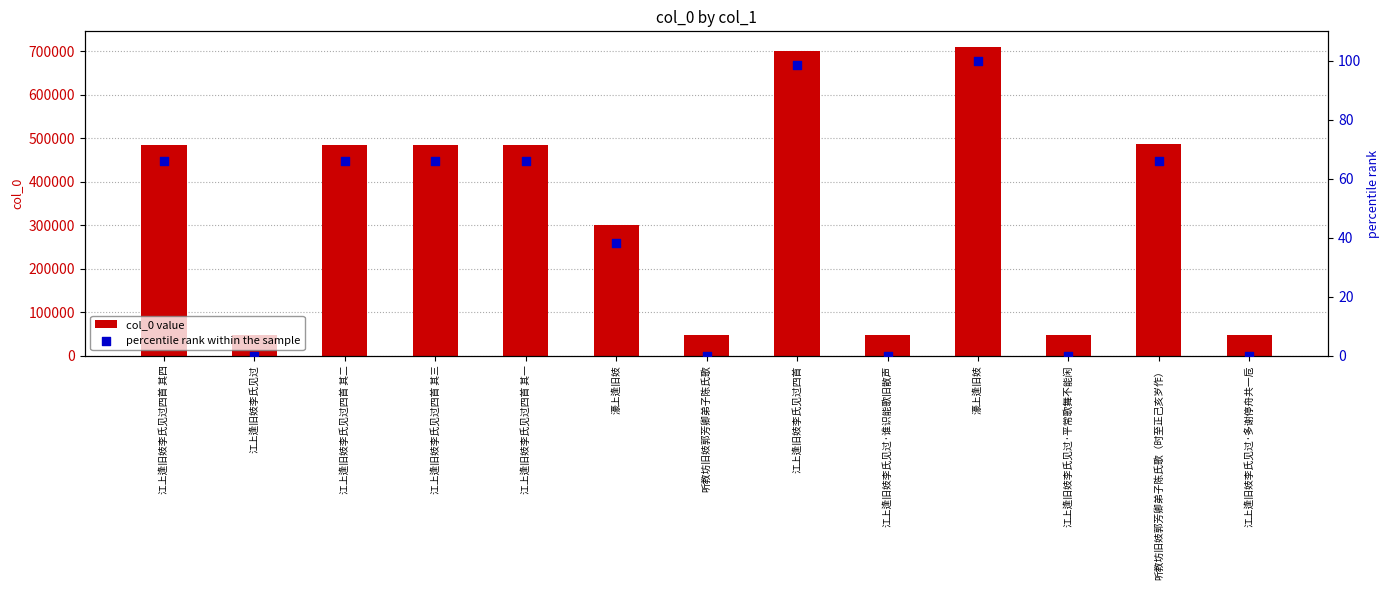

At how many categories does at least one series exceed 544336?

2